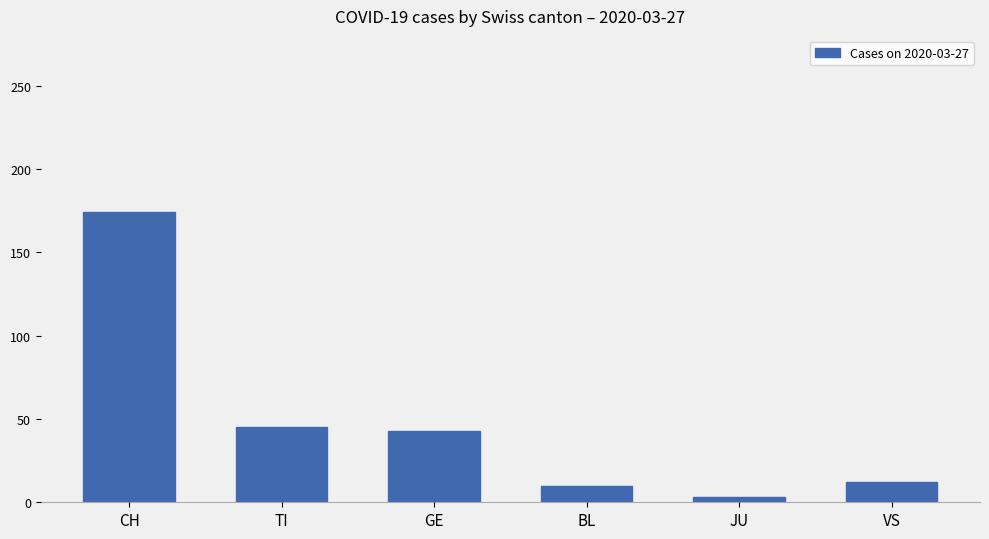

How many data points does each series have?

6